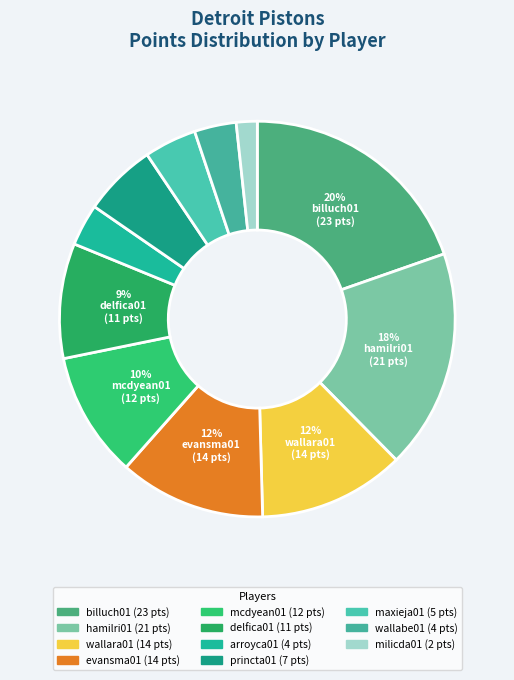

Which category has the biggest portion of the pie?

billuch01